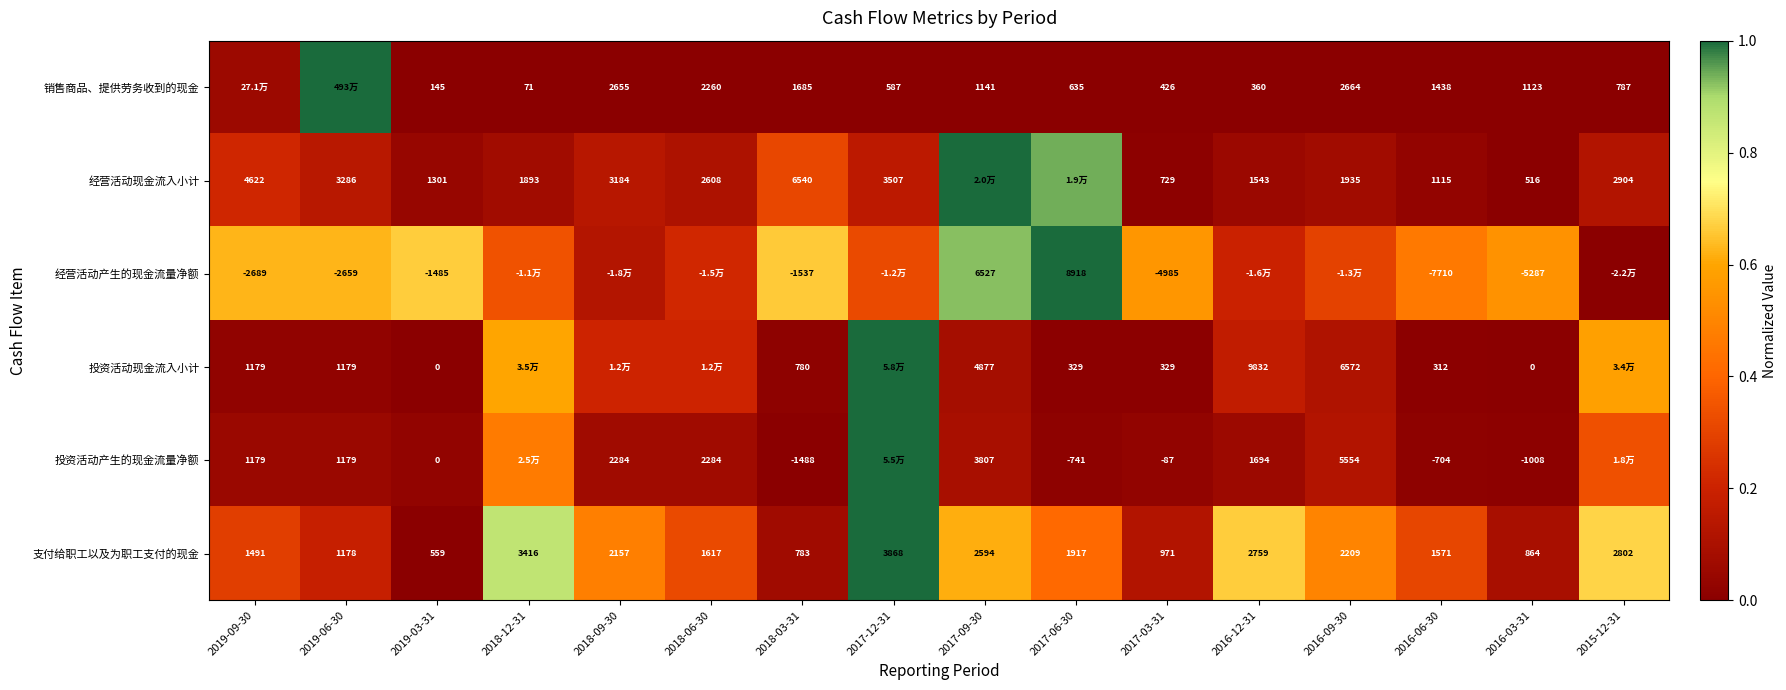

Between 2019-03-31 and 2018-03-31, which series saw the biggest shift?

经营活动现金流入小计